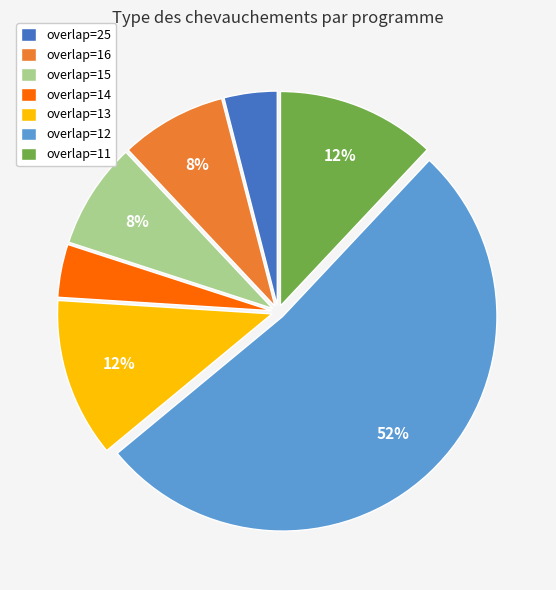

Count the number of slices in the pie.

7